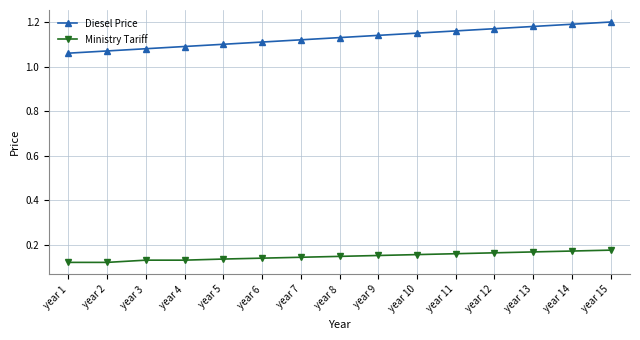

At how many categories does at least one series exceed 0?

15